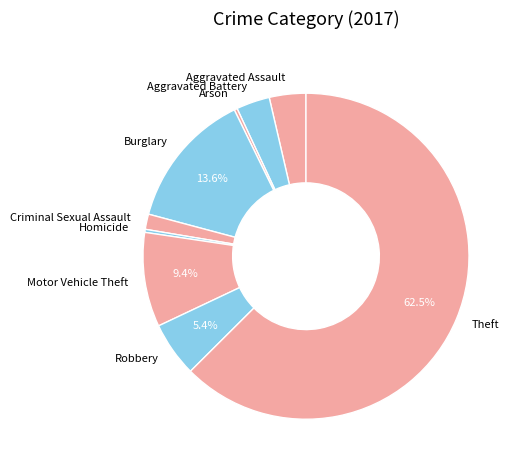

Which category has the biggest portion of the pie?

Theft